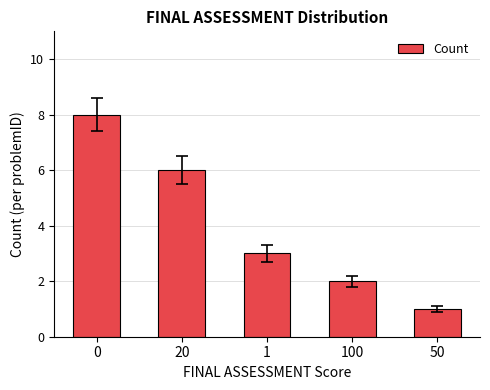

What value does the data have at 1?

3